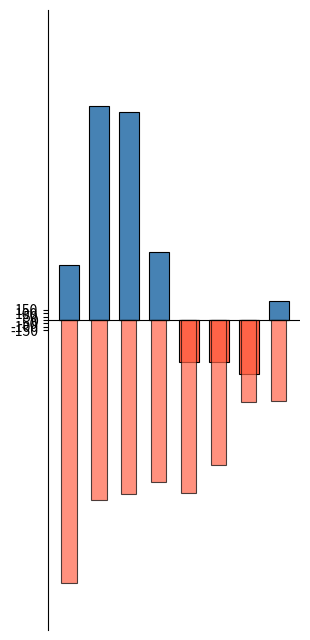

Which series has the widest spread of values?

Robbery